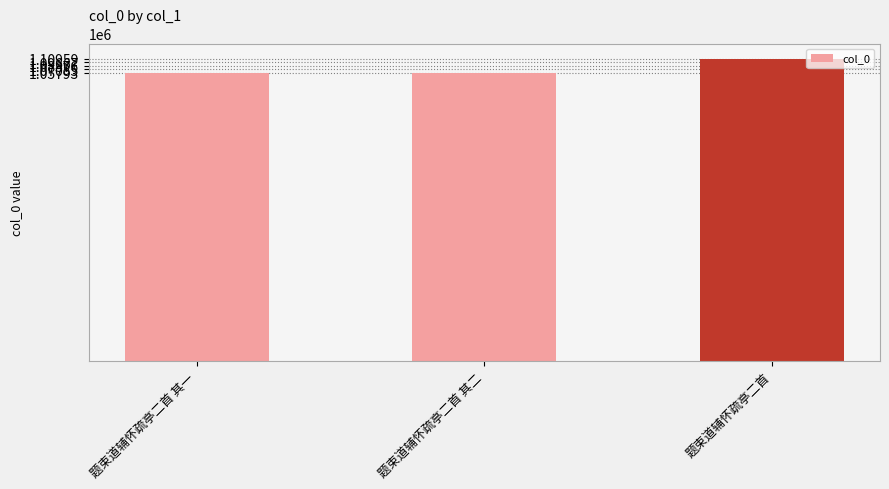

How many categories are shown in the chart?

3